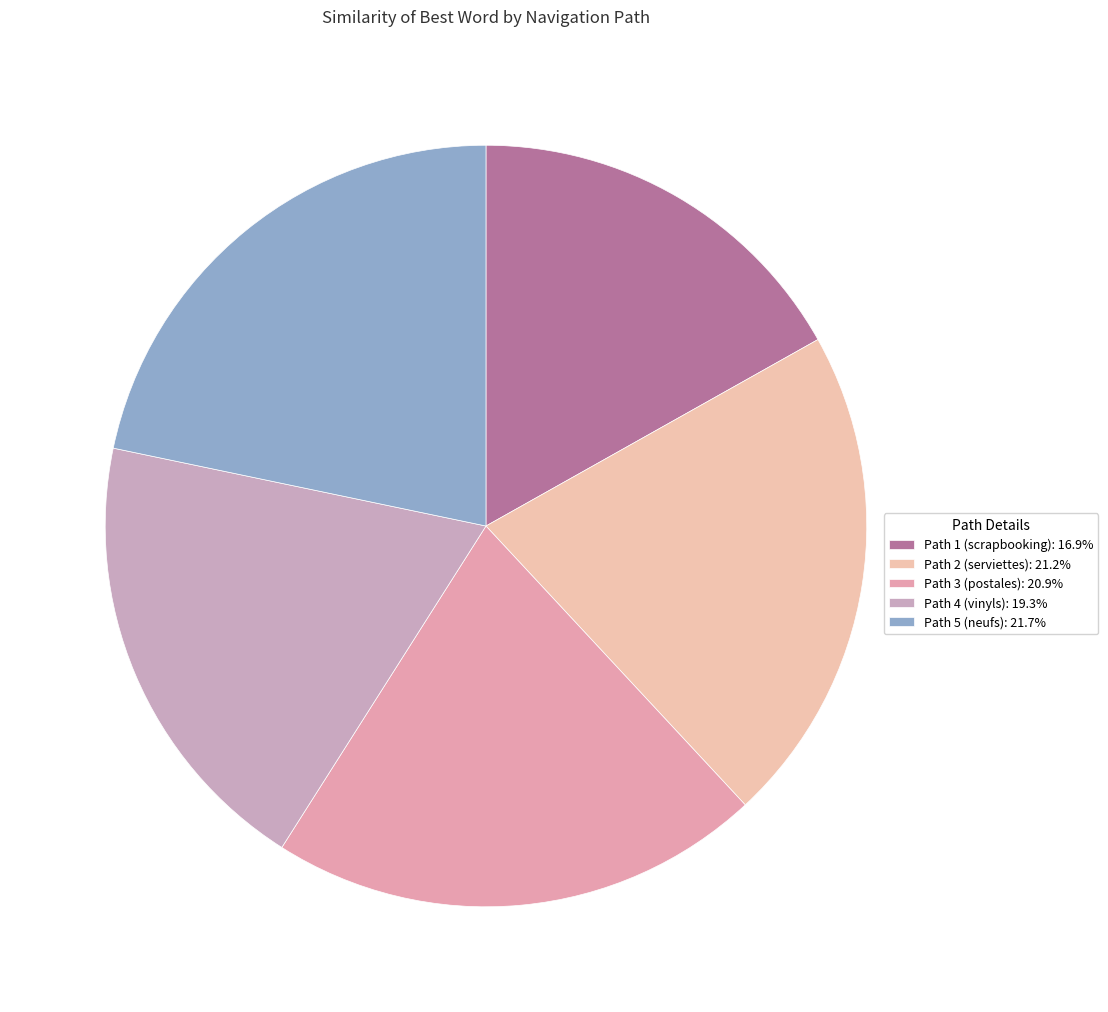

Do Path 5 (neufs) and Path 4 (vinyls) together represent more than half of the pie?

No